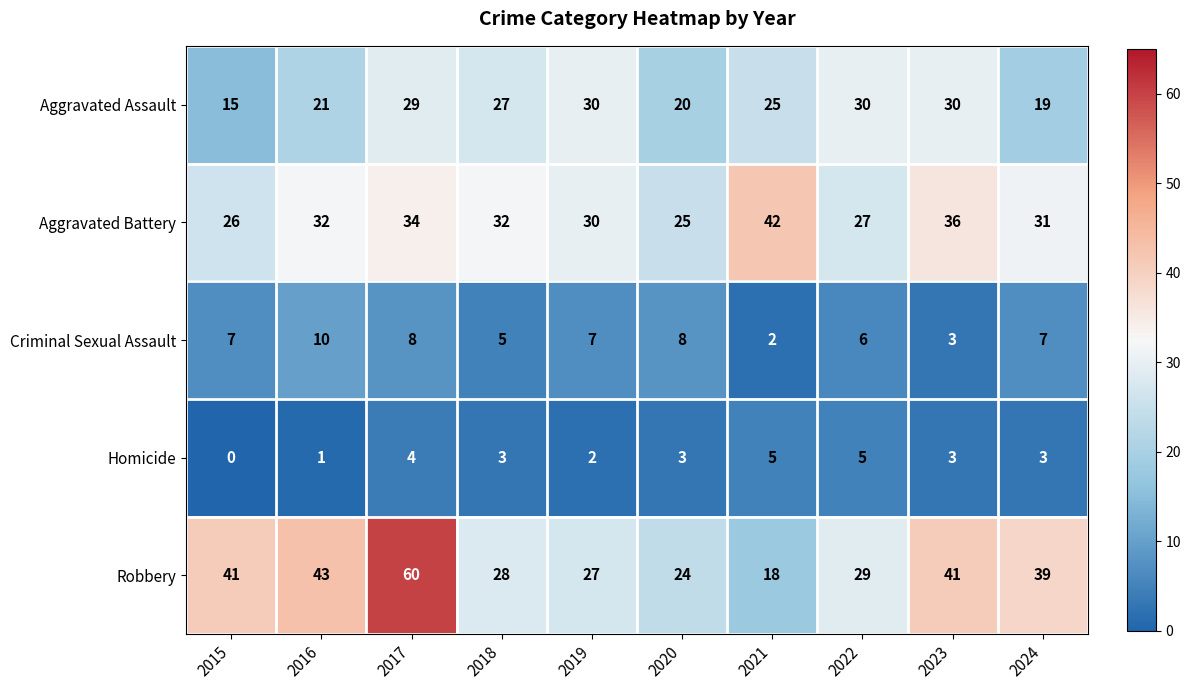

List the series in order of their peak value, lowest first.

Homicide, Criminal Sexual Assault, Aggravated Assault, Aggravated Battery, Robbery